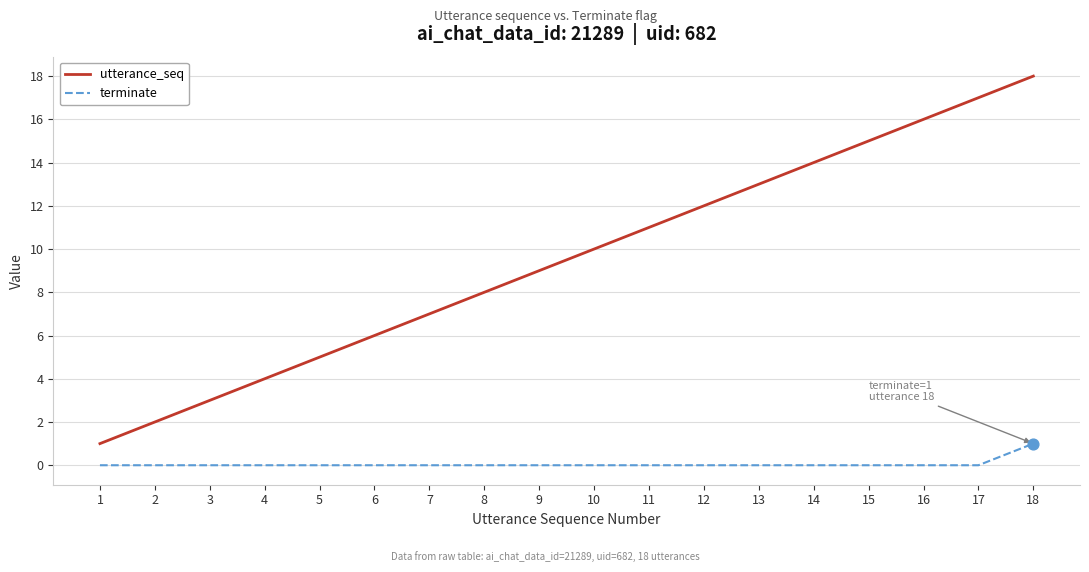

Is the value of utterance_seq at 12 greater than the value of terminate at 13?

Yes